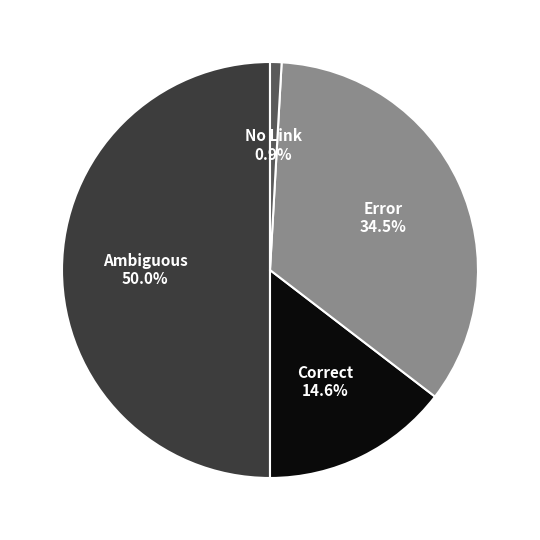

Which category has the smallest portion of the pie?

No Link